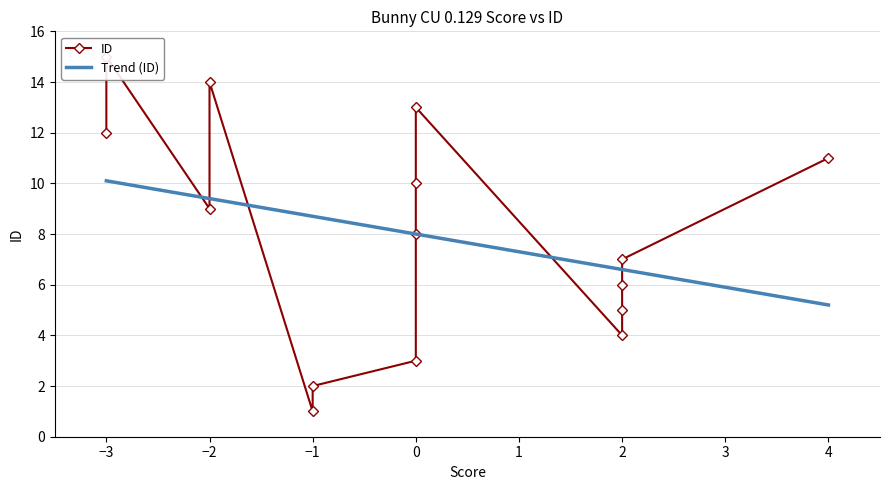

At which category does the chart reach its peak across all series?

-3